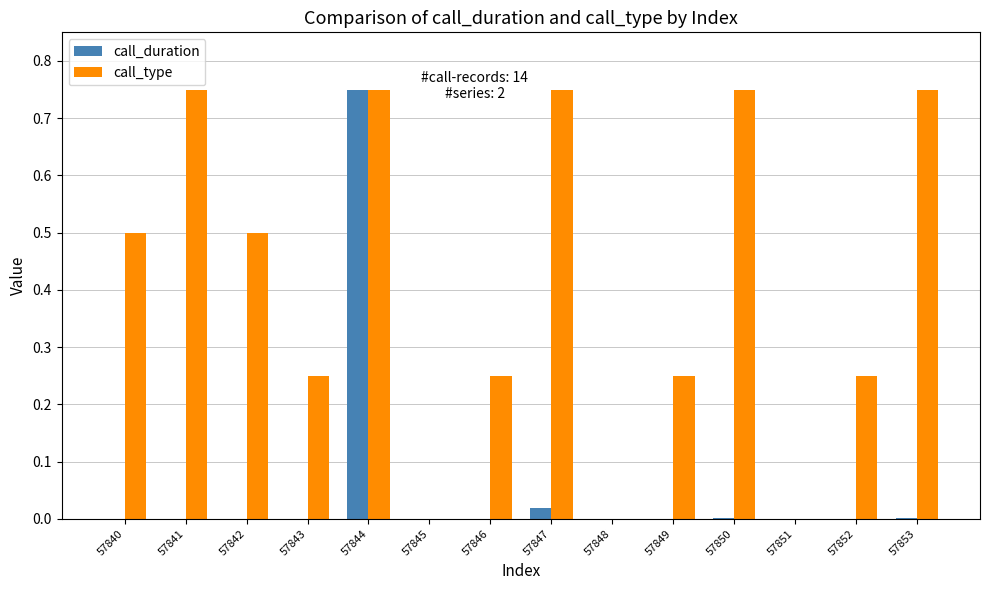

Between 57848 and 57850, which series saw the biggest shift?

call_type